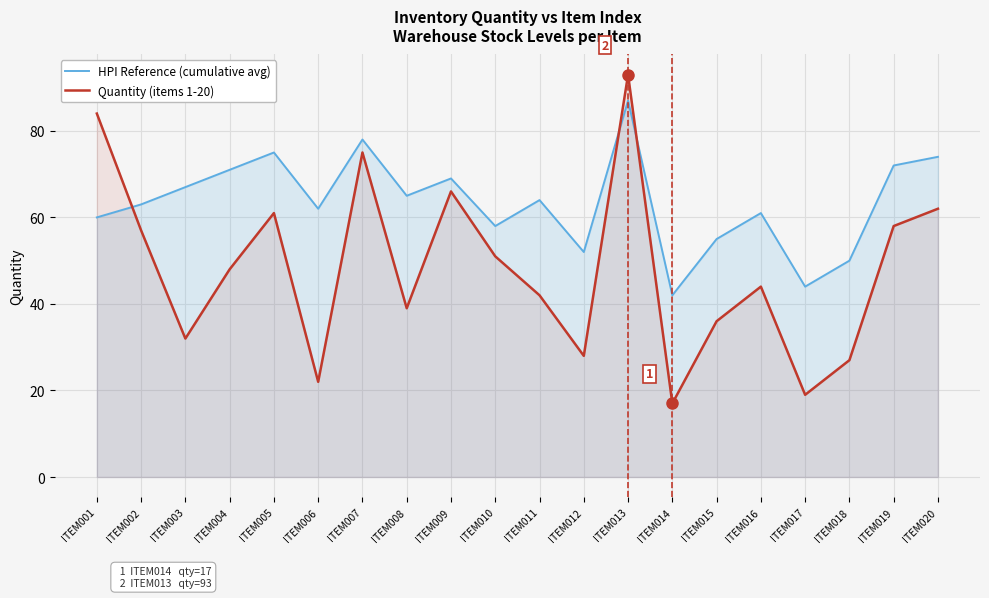

Reading left to right, list all the values displayed in this chart.

HPI Reference (cumulative avg): 60	63	67	71	75	62	78	65	69	58	64	52	87	42	55	61	44	50	72	74
Quantity (items 1-20): 84	57	32	48	61	22	75	39	66	51	42	28	93	17	36	44	19	27	58	62